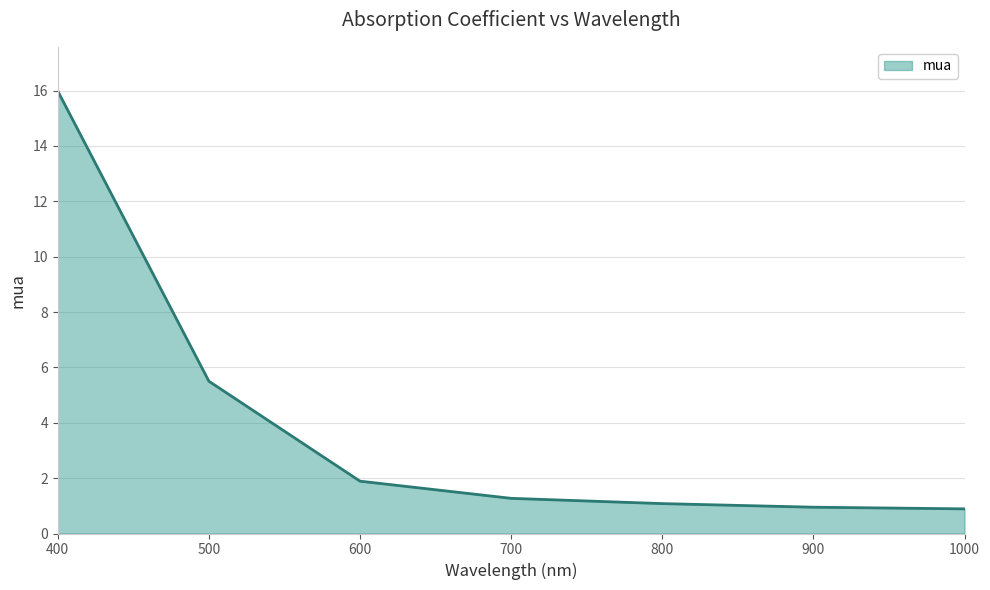

Which has a higher value, 600 or 800?

600